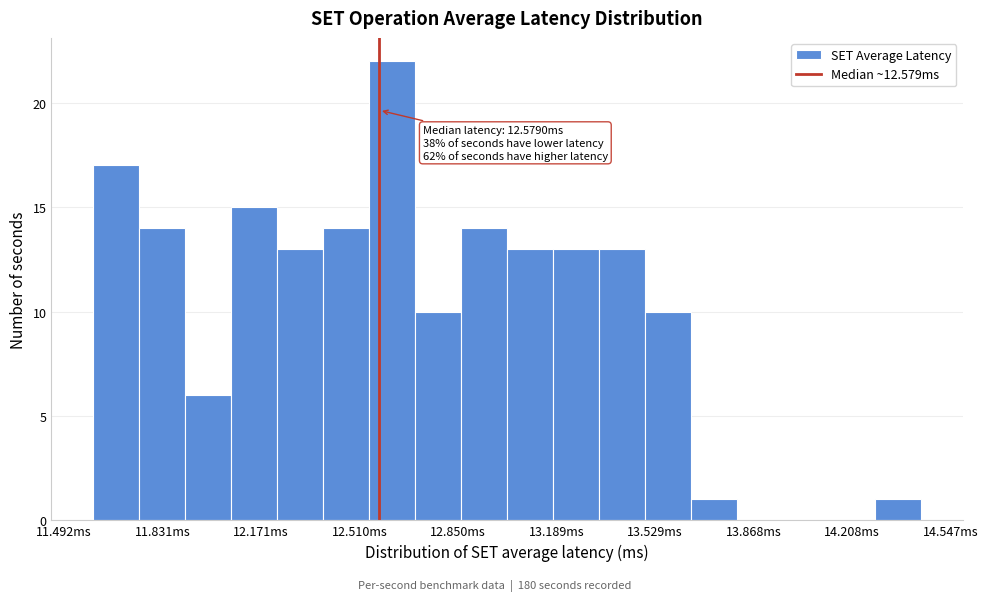

Read against the x-axis, roughly where is the centre of the tallest bar?

12.60